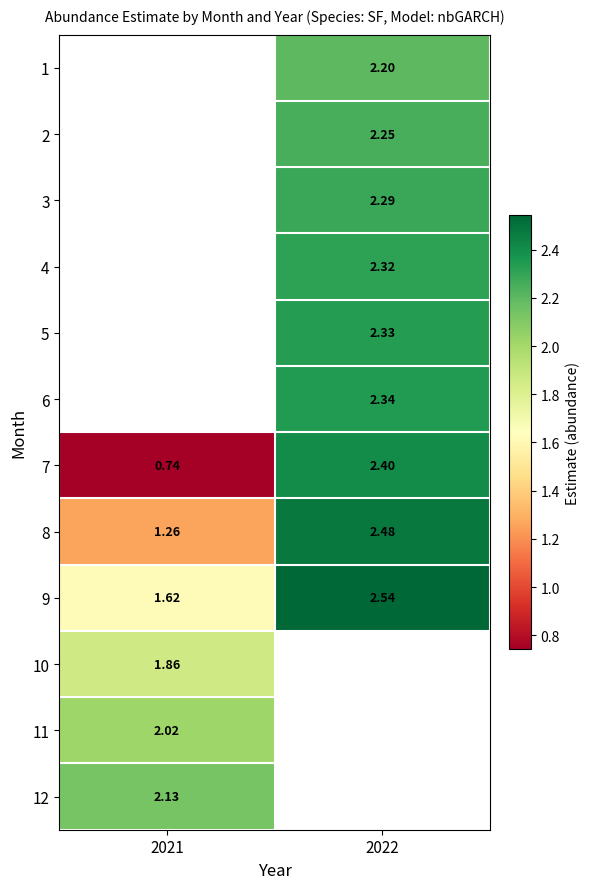

Is the value of 11 at 2021 greater than the value of 3 at 2022?

No